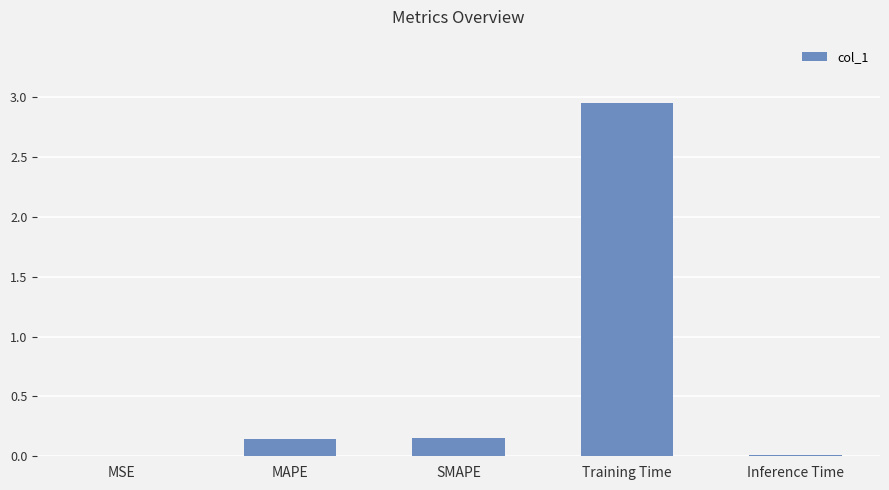

Are the bars grouped side by side (vs. stacked)?

No